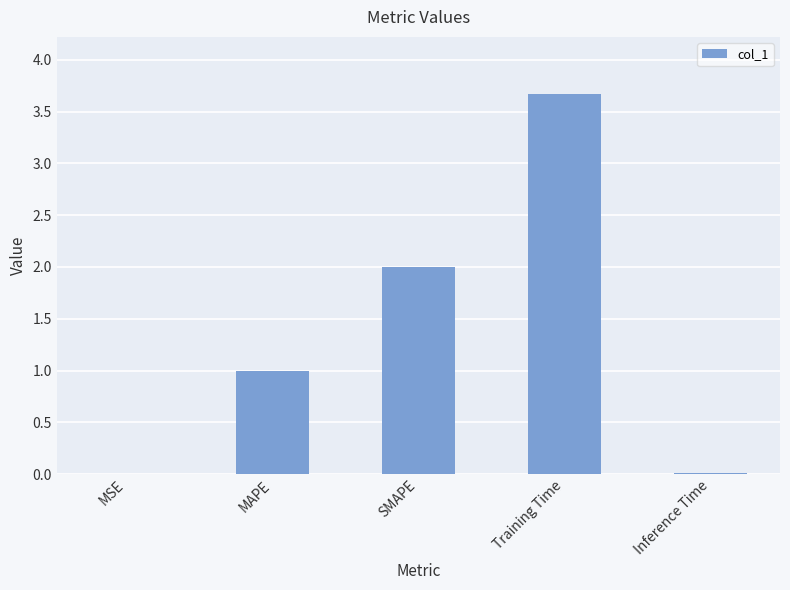

What is the change in value from MAPE to Inference Time?

-1.0